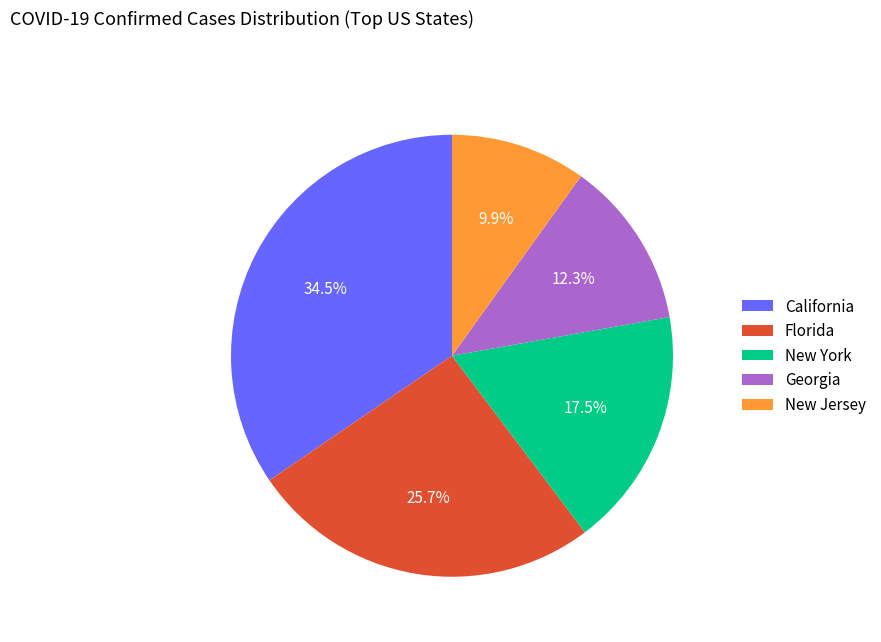

How many slices are in this pie chart?

5